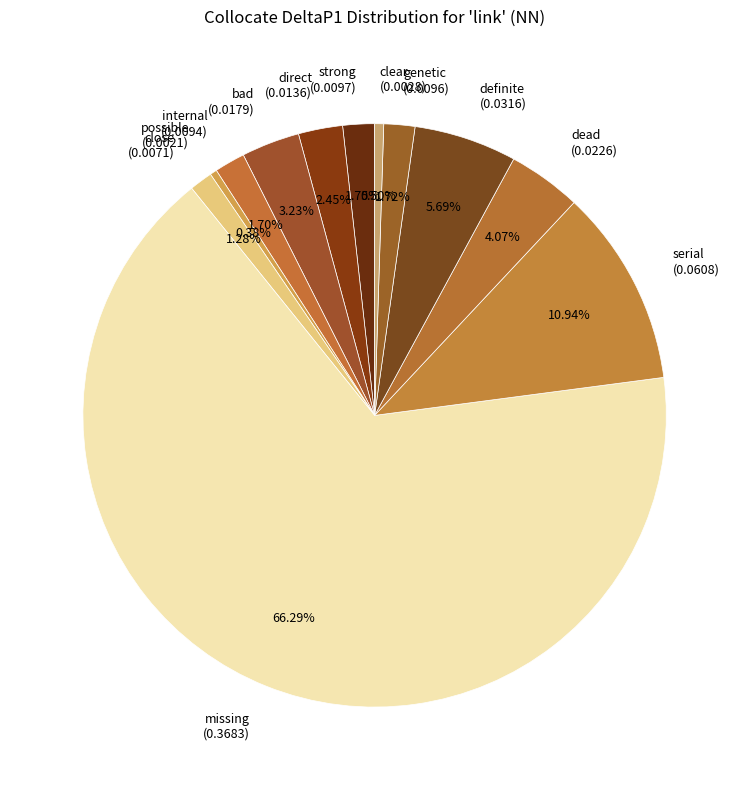

Does any single category account for the majority?

Yes